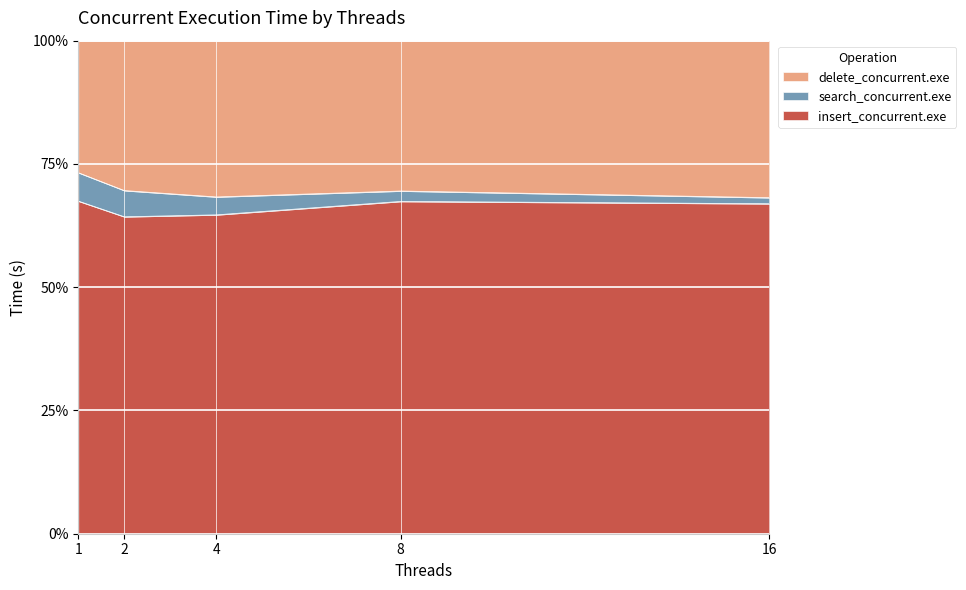

The value of search_concurrent.exe at 4 is 1.2. True or false?

False